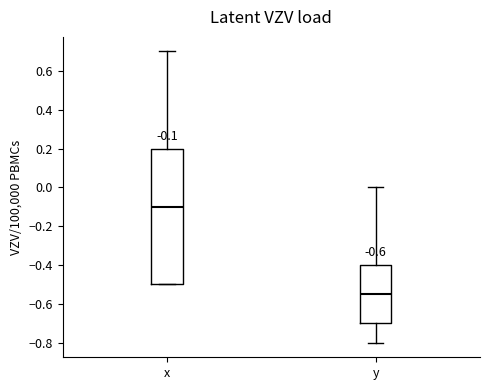

Which box is the tallest, from its lower edge to its upper edge?

x